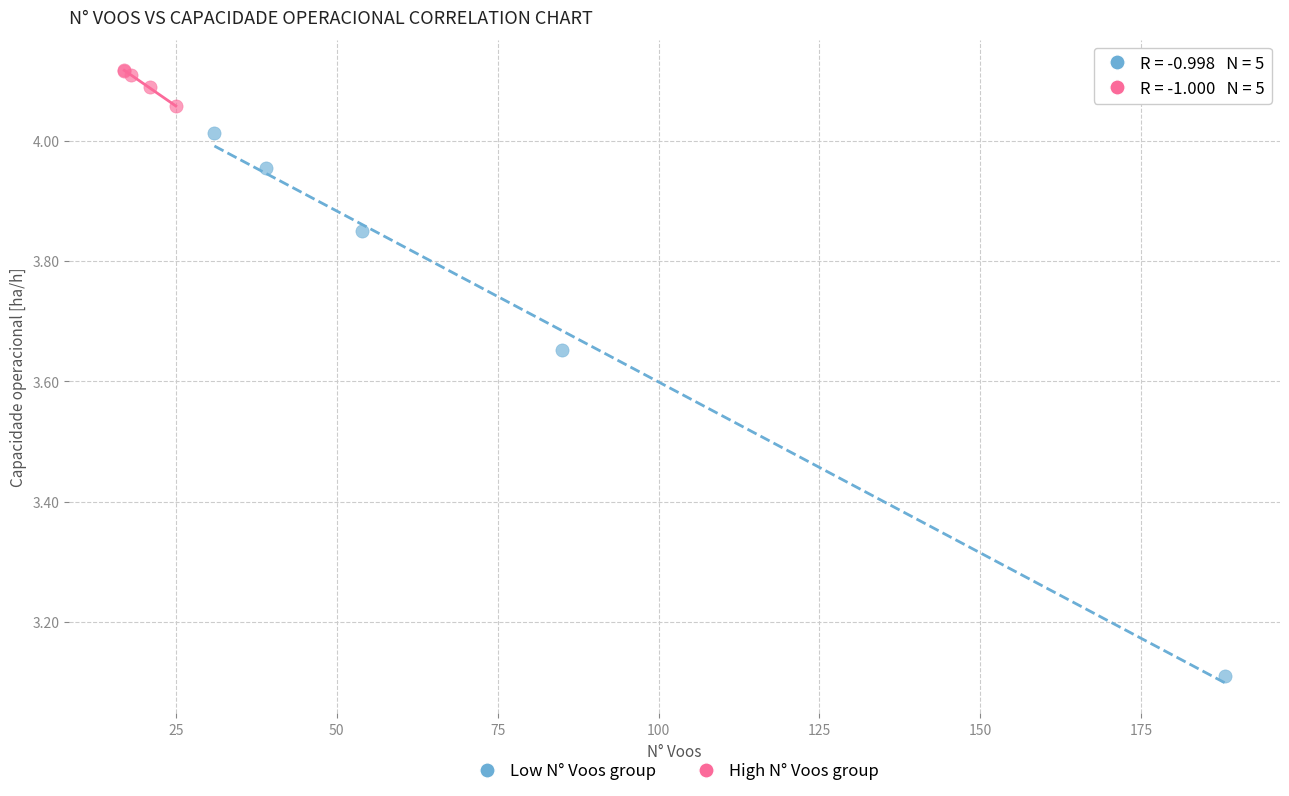

Which series reaches the minimum Y coordinate?

Low N° Voos group